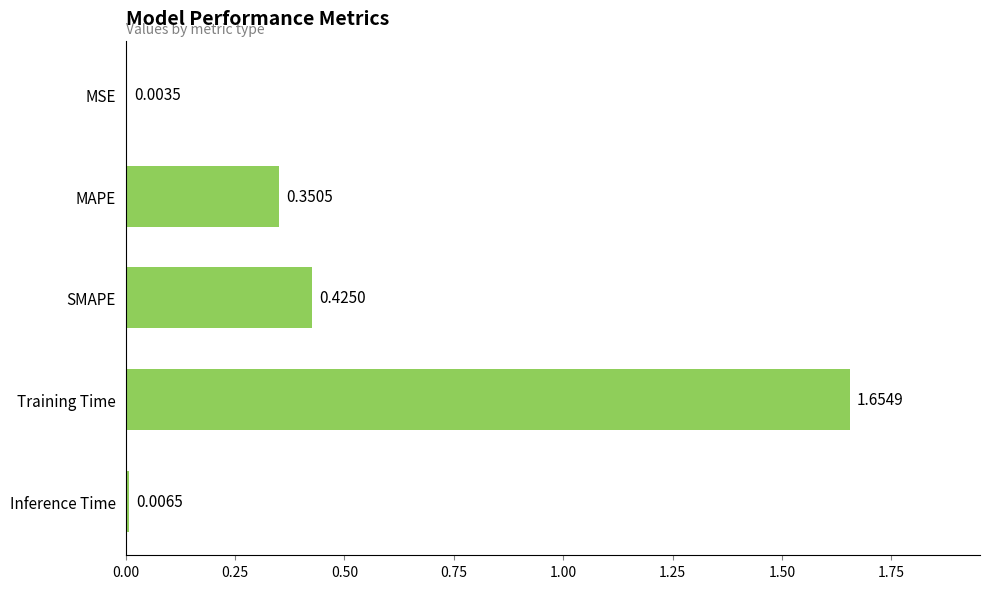

What is the sum of all values?

2.4